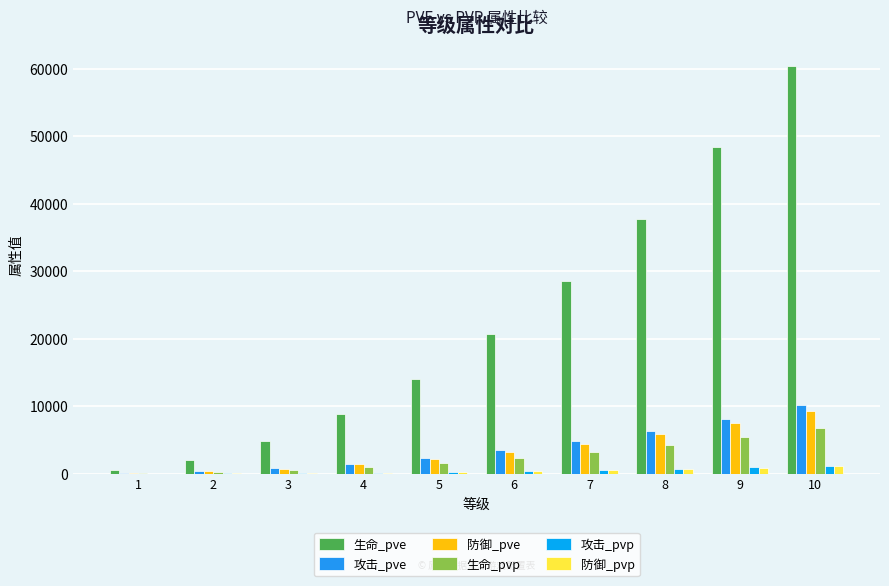

True or false: 防御_pve has a value of 3189 at 6.

True